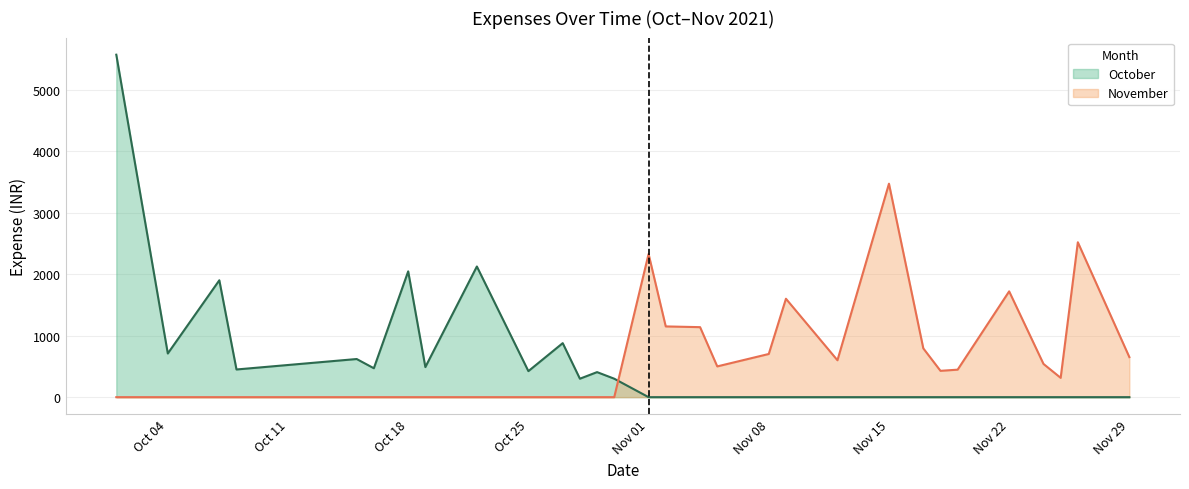

What is the label of the 27th point from the left?

2021-11-24